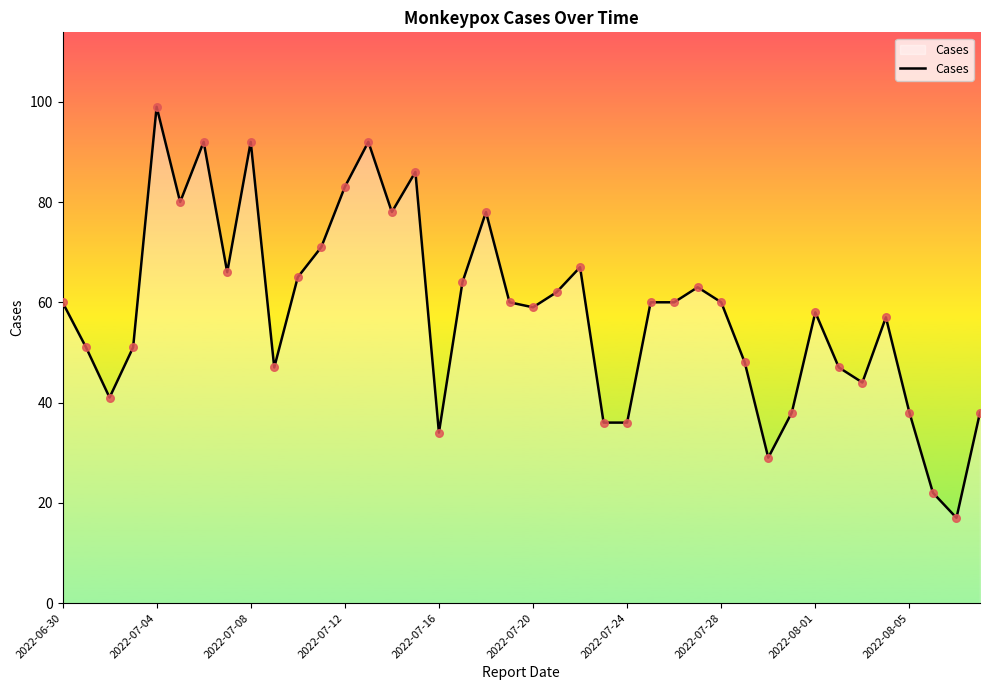

What is the maximum value shown in the chart?

99